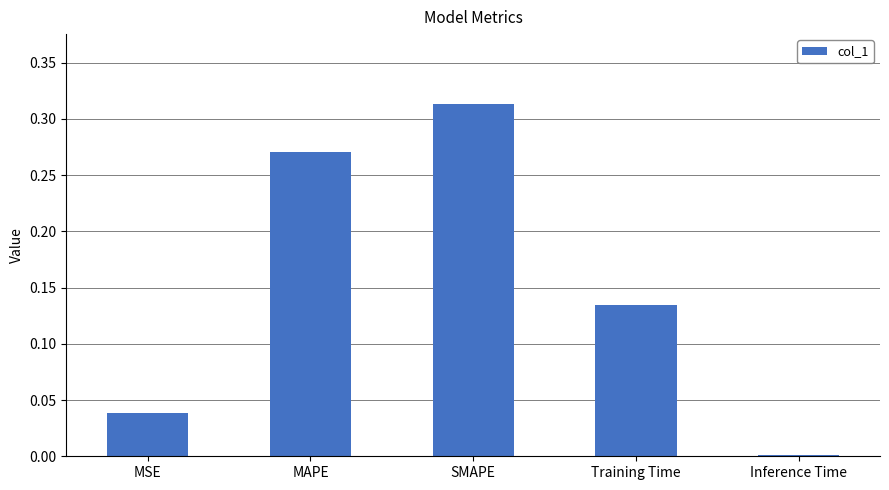

What position from the left is Inference Time?

5